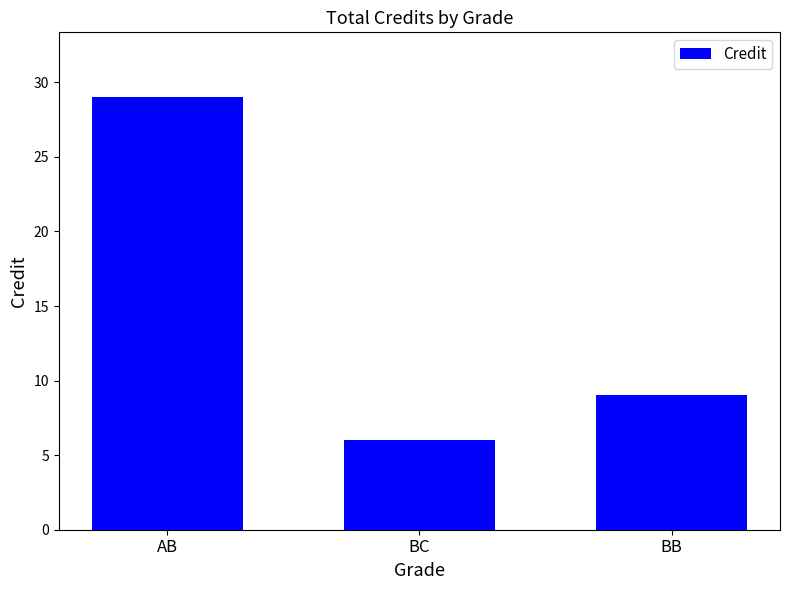

What is the average value?

15